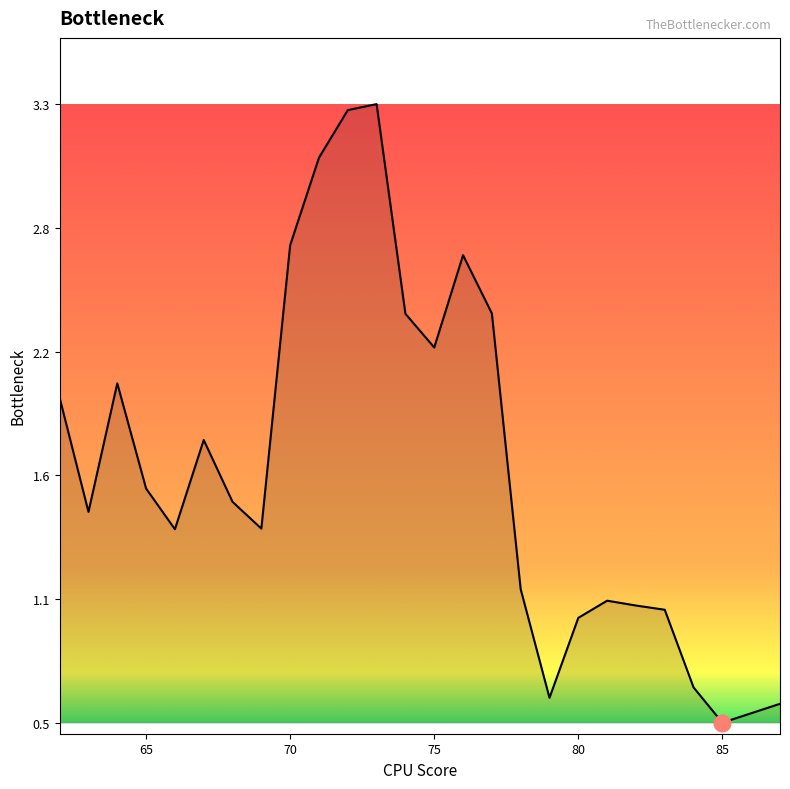

Reading left to right, transcribe all the data shown in this chart.

2.0	1.5	2.1	1.6	1.4	1.8	1.5	1.4	2.7	3.1	3.3	3.3	2.4	2.2	2.6	2.4	1.1	0.6	1.0	1.1	1.1	1.0	0.7	0.5	0.6	0.6